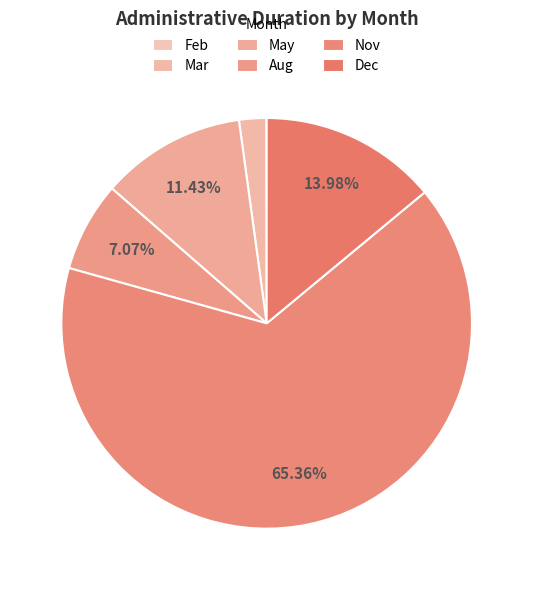

What portion of the pie excludes Dec?

86.0%